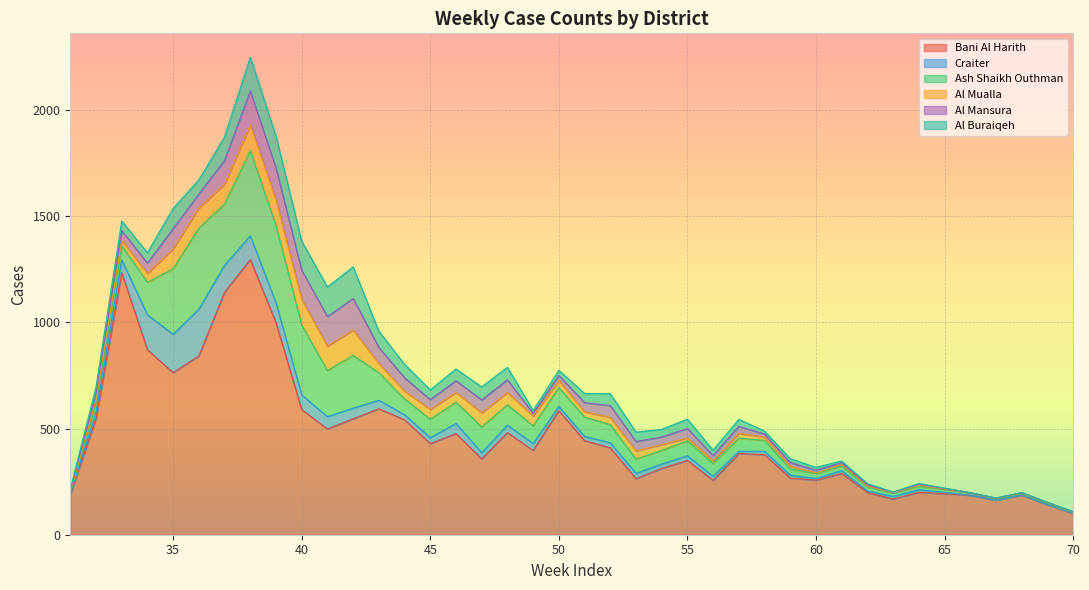

True or false: Al Mualla has a value of 46.0 at 45.

True